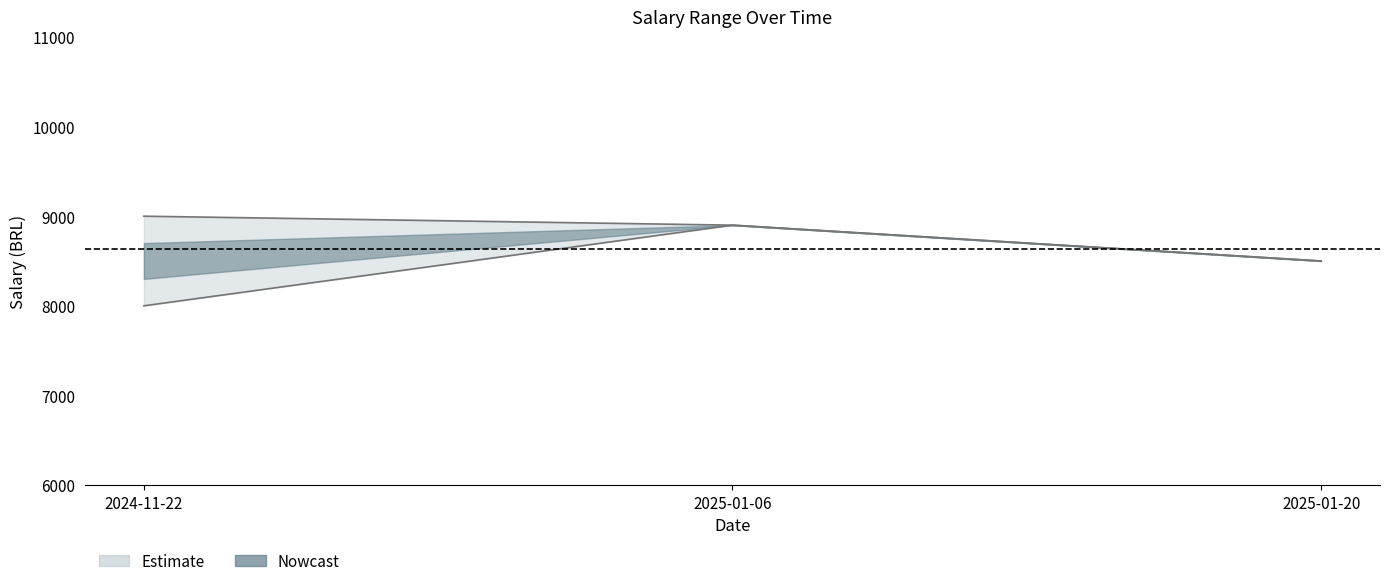

Which category has the highest value across all series?

2024-11-22